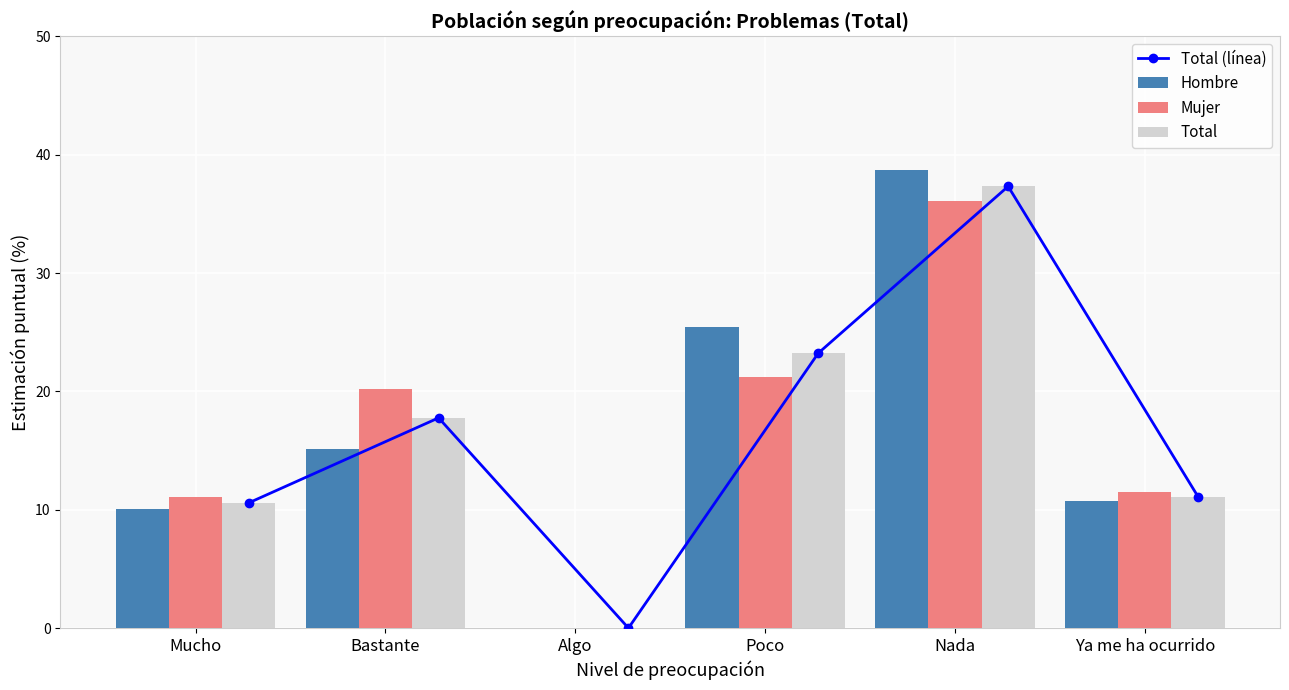

At which category is the sum across all series the highest?

Nada